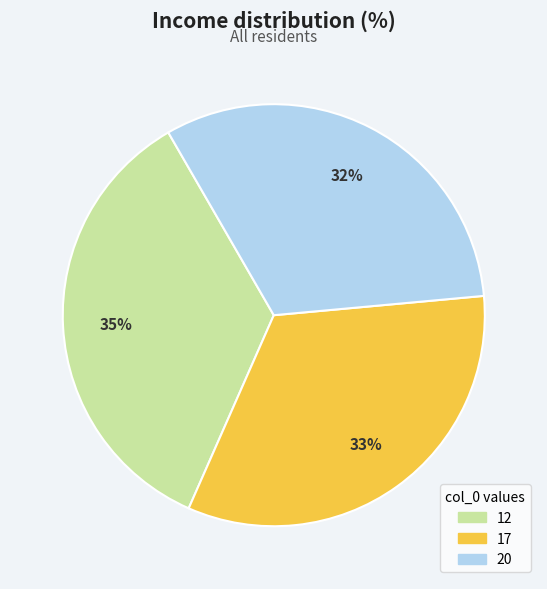

Do 20 and 17 together represent more than half of the pie?

Yes